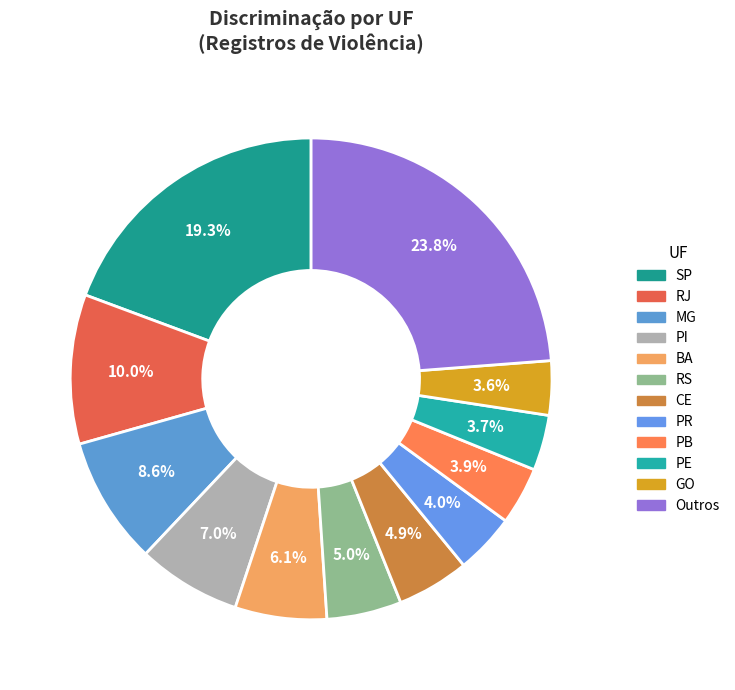

Does any single category account for the majority?

No